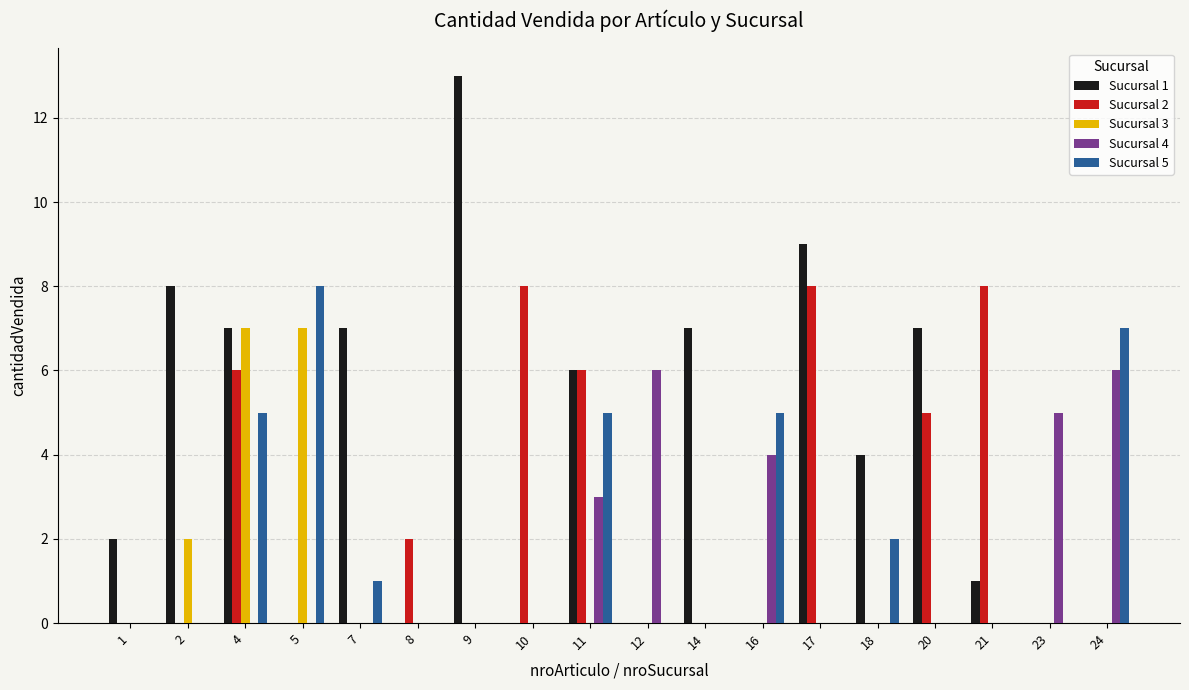

At which category is the sum across all series the highest?

4